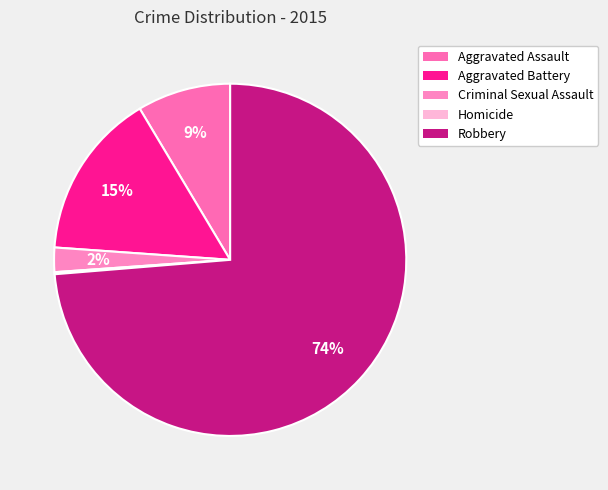

To the nearest percent, what is the combined percentage of Criminal Sexual Assault and Aggravated Battery?

18%